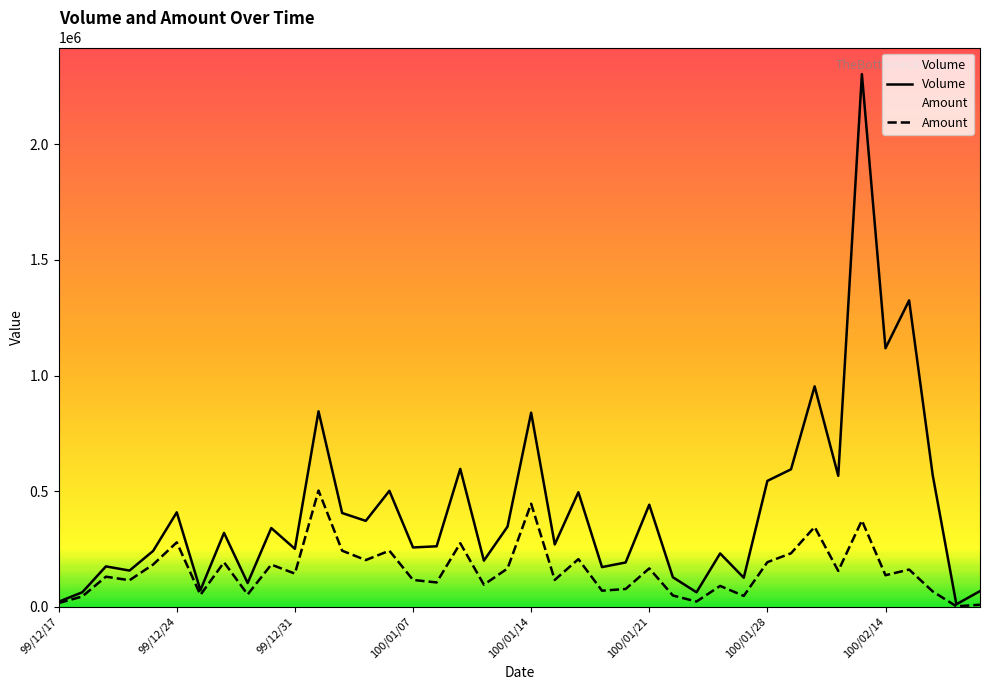

Which series has the largest total across all categories?

Volume